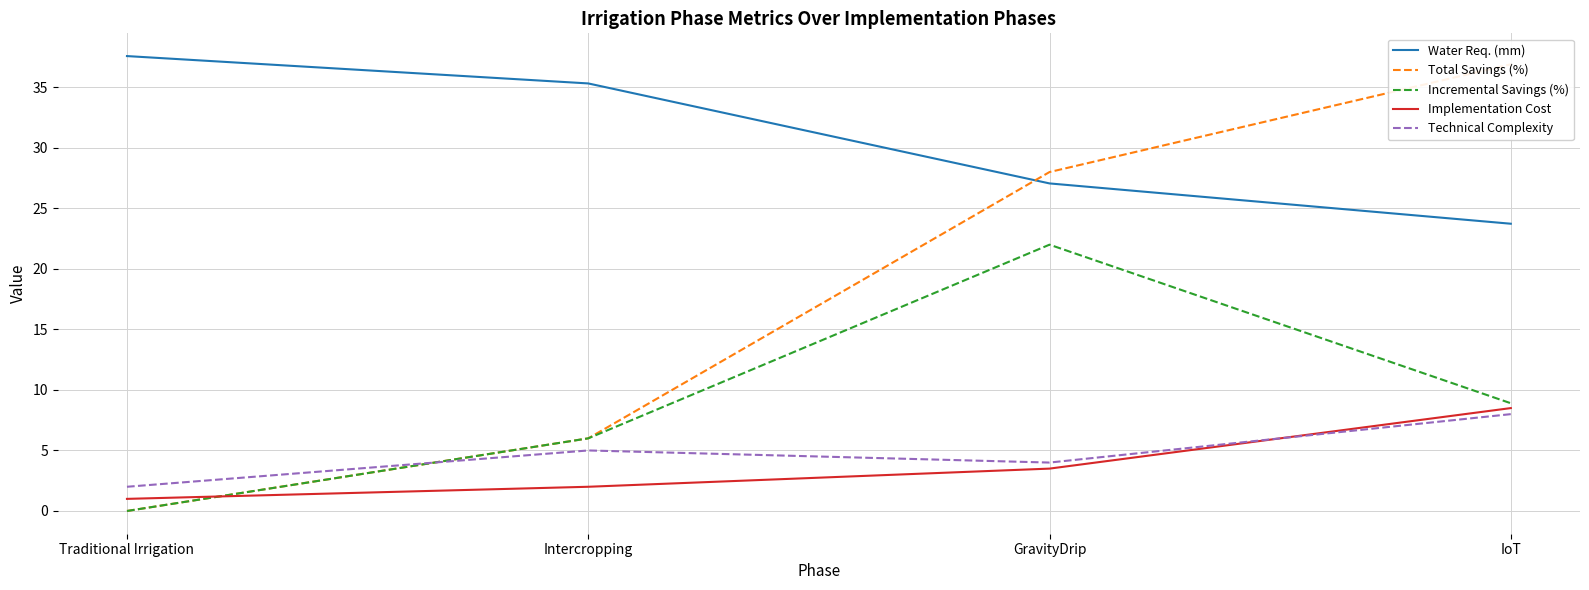

What is the maximum value shown in the chart?

37.6